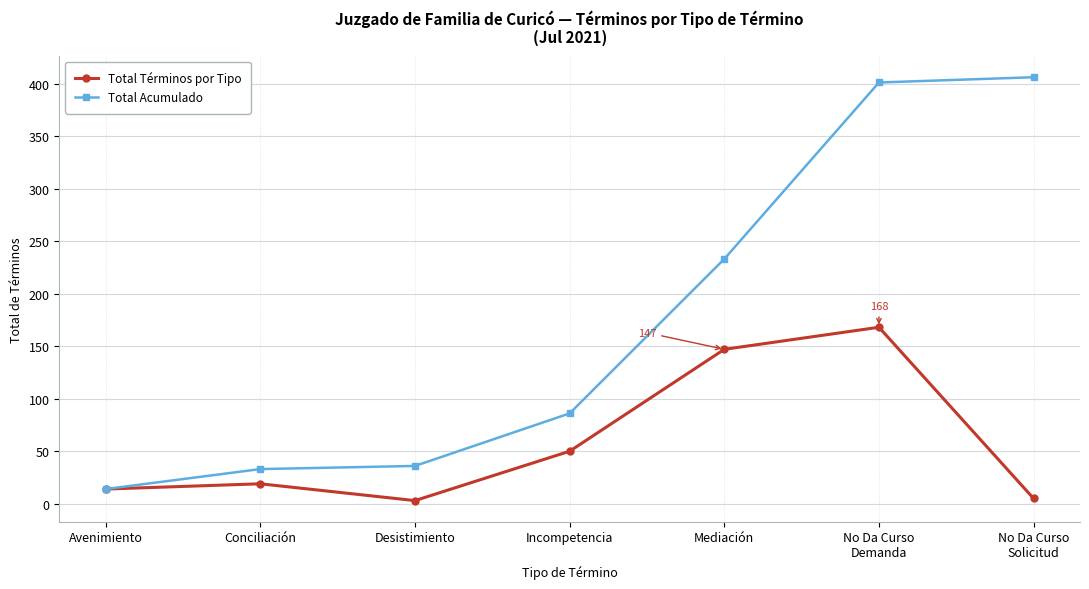

True or false: Total Términos por Tipo has more than 0 points higher than both neighbors.

True